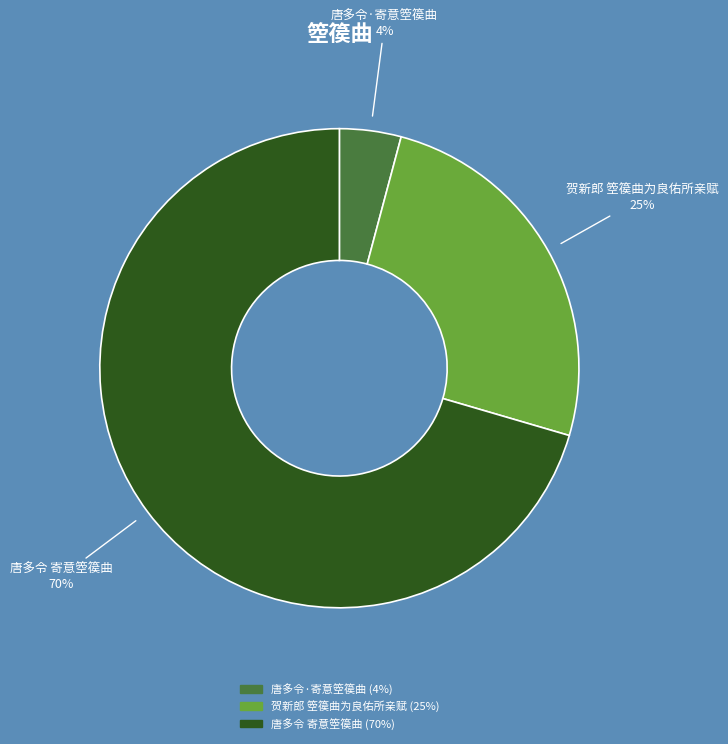

Is it true that 唐多令 寄意箜篌曲 is 70% of the pie?

True